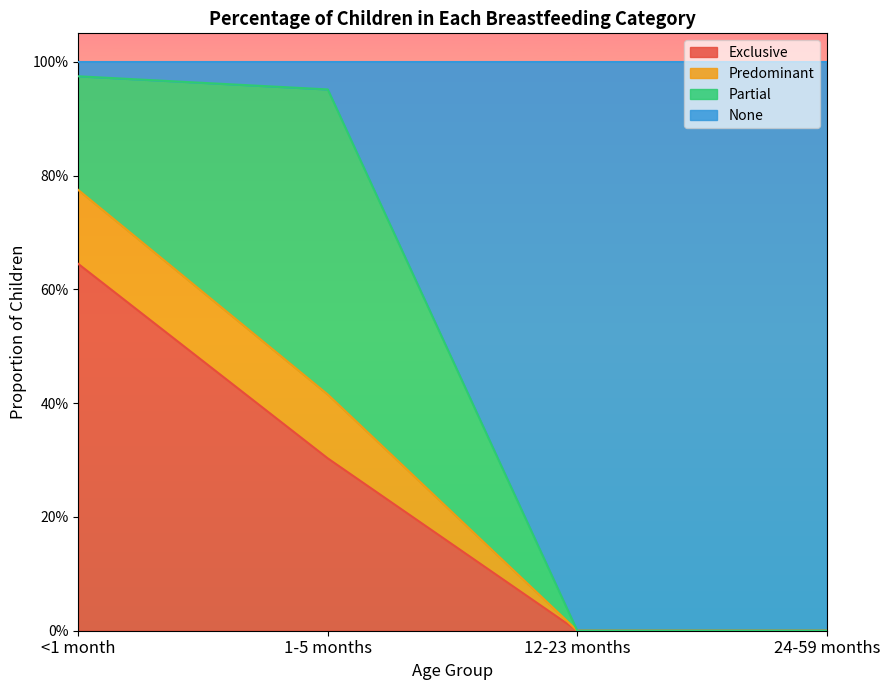

Rank the categories by Exclusive value from highest to lowest.

<1 month, 1-5 months, 12-23 months, 24-59 months